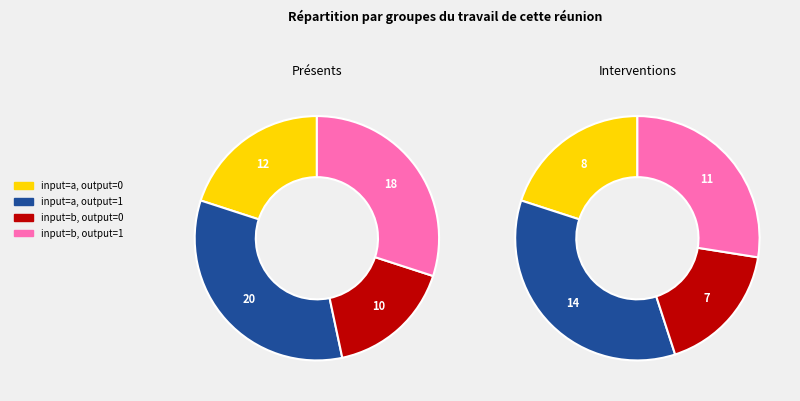

Do b,0 and a,0 together represent more than half of the pie?

No